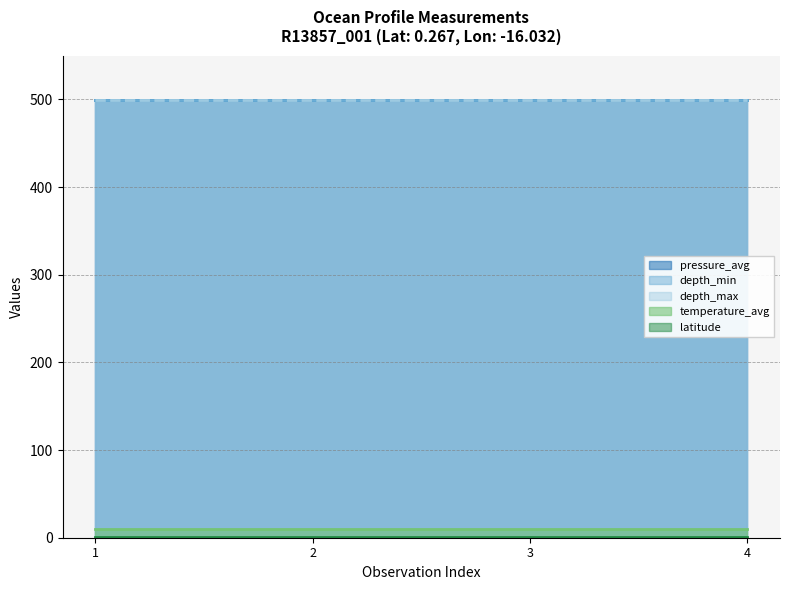

Reading right to left, transcribe all the data shown in this chart.

latitude: 1997-07-29 20:03:00=0.3	1997-07-29 20:03:00=0.3	1997-07-29 20:03:00=0.3	1997-07-29 20:03:00=0.3
depth_min: 1997-07-29 20:03:00=499.5	1997-07-29 20:03:00=499.5	1997-07-29 20:03:00=499.5	1997-07-29 20:03:00=499.5
depth_max: 1997-07-29 20:03:00=499.5	1997-07-29 20:03:00=499.5	1997-07-29 20:03:00=499.5	1997-07-29 20:03:00=499.5
temperature_avg: 1997-07-29 20:03:00=9.6	1997-07-29 20:03:00=9.6	1997-07-29 20:03:00=9.6	1997-07-29 20:03:00=9.6
pressure_avg: 1997-07-29 20:03:00=499.5	1997-07-29 20:03:00=499.5	1997-07-29 20:03:00=499.5	1997-07-29 20:03:00=499.5